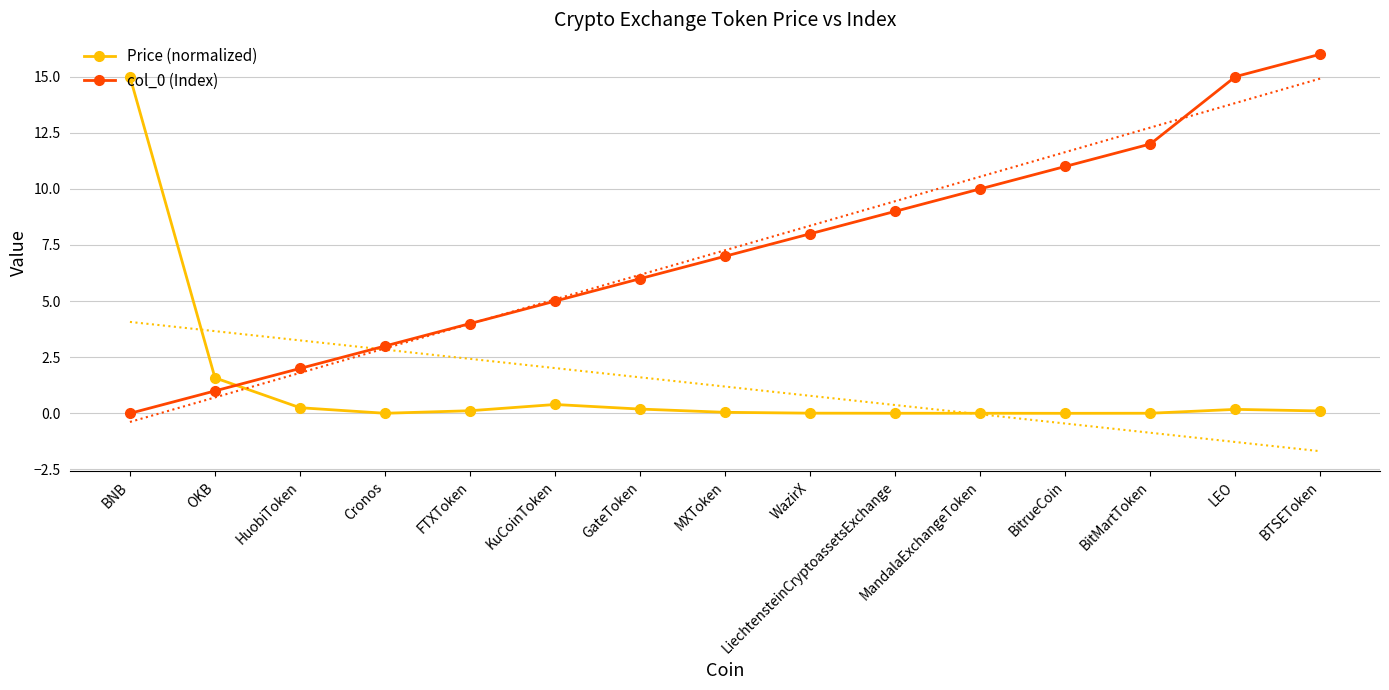

At which category is the sum across all series the highest?

BTSEToken